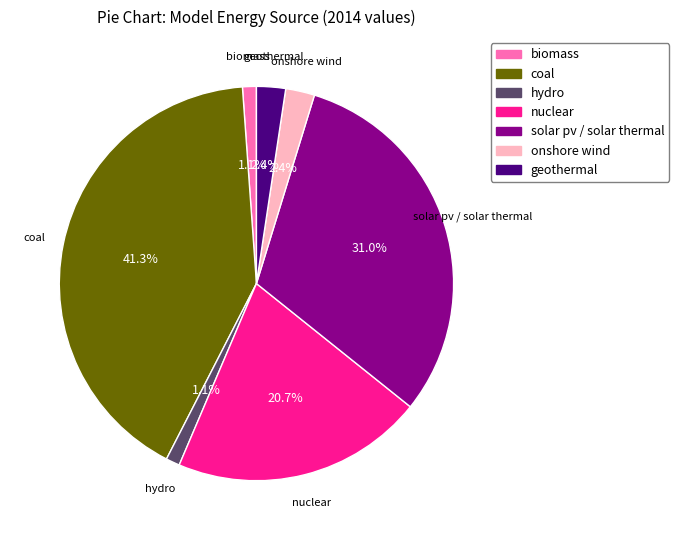

Between biomass and geothermal, which is larger?

geothermal